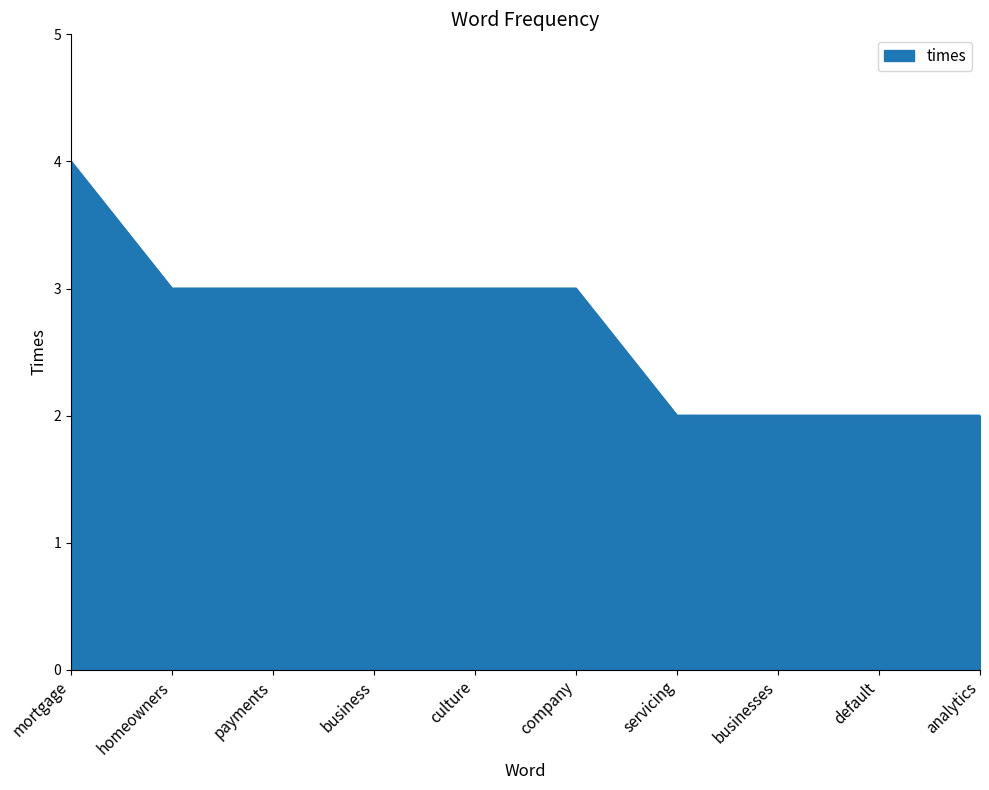

The chart shows a value of 5 at business. True or false?

False